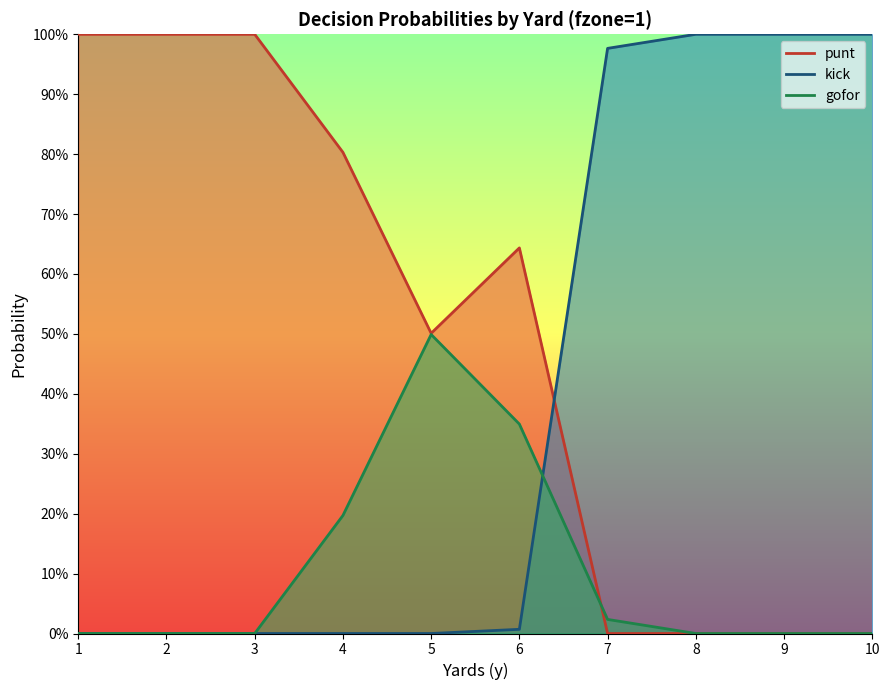

Which series has the largest range (max minus min)?

punt